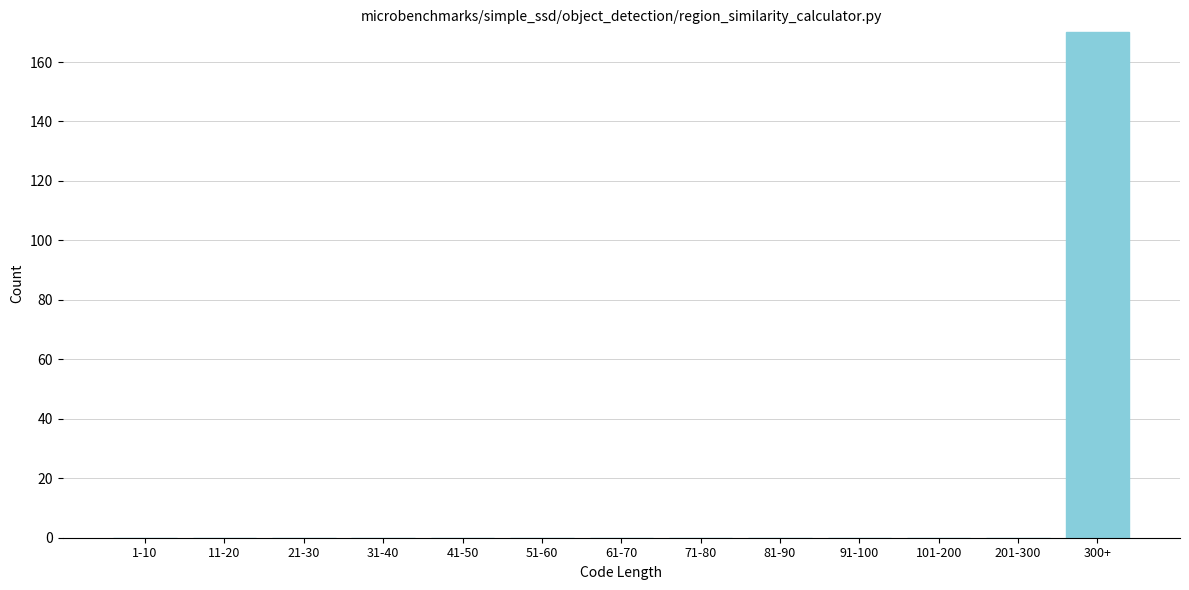

Reading left to right, extract all data points from this chart.

1-10=0	11-20=0	21-30=0	31-40=0	41-50=0	51-60=0	61-70=0	71-80=0	81-90=0	91-100=0	101-200=0	201-300=0	300+=170